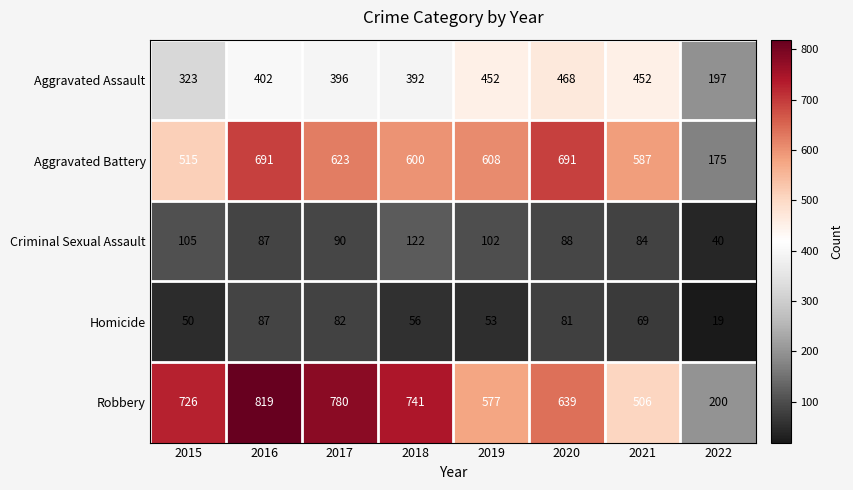

At which label is Aggravated Assault closest to 332?

2015